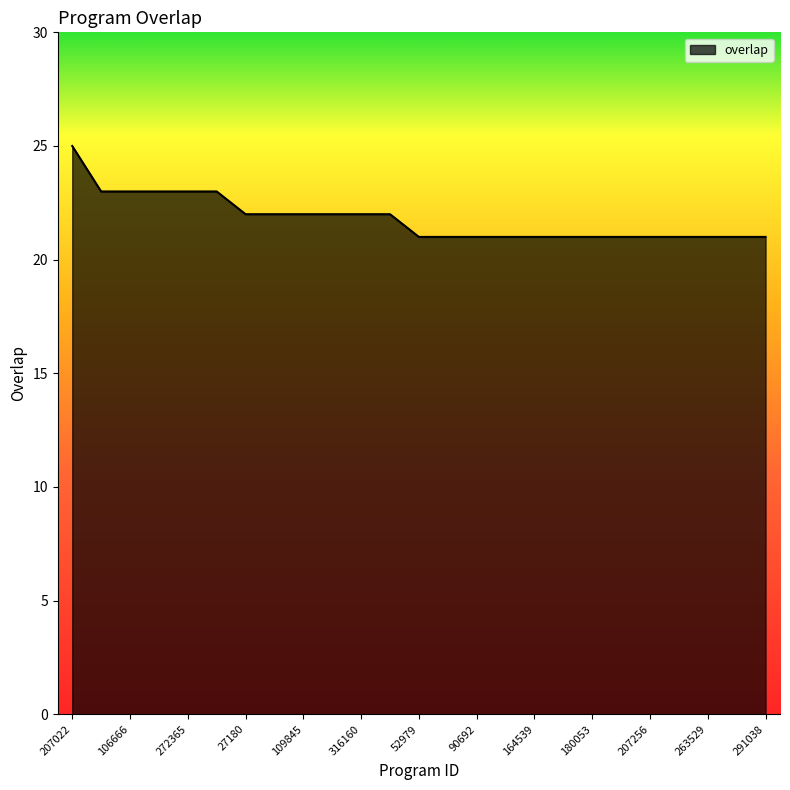

What is the maximum value shown in the chart?

25